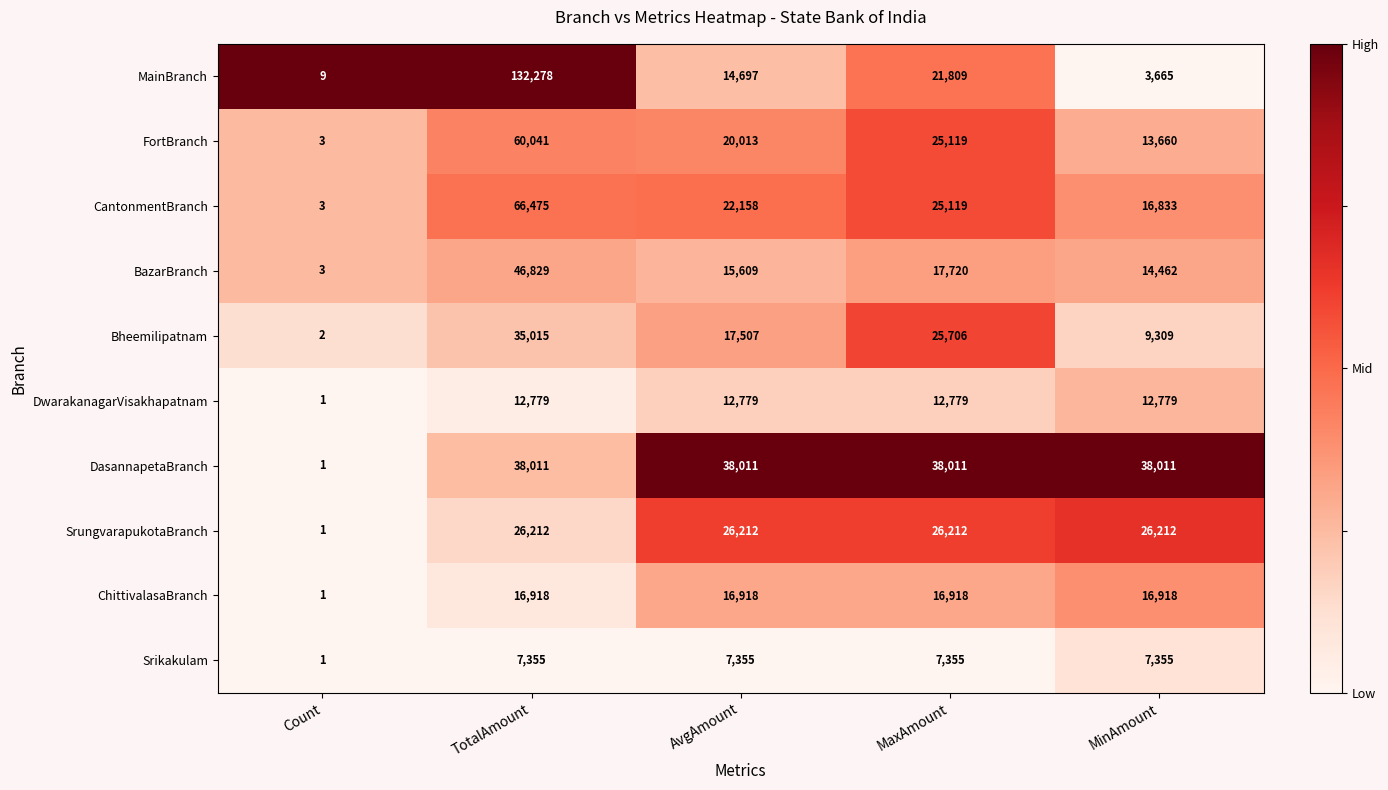

Is it true that MainBranch equals 132278 at TotalAmount?

True